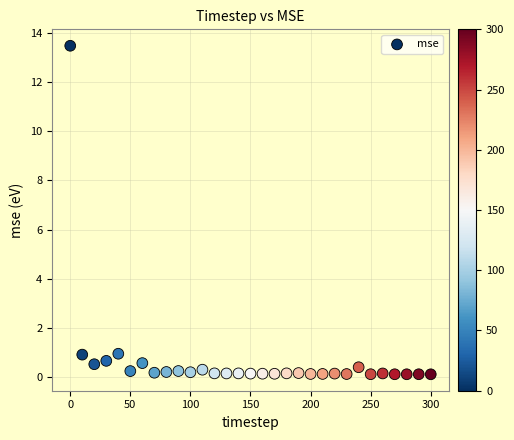

What is the range of X values (max minus min)?

300.0